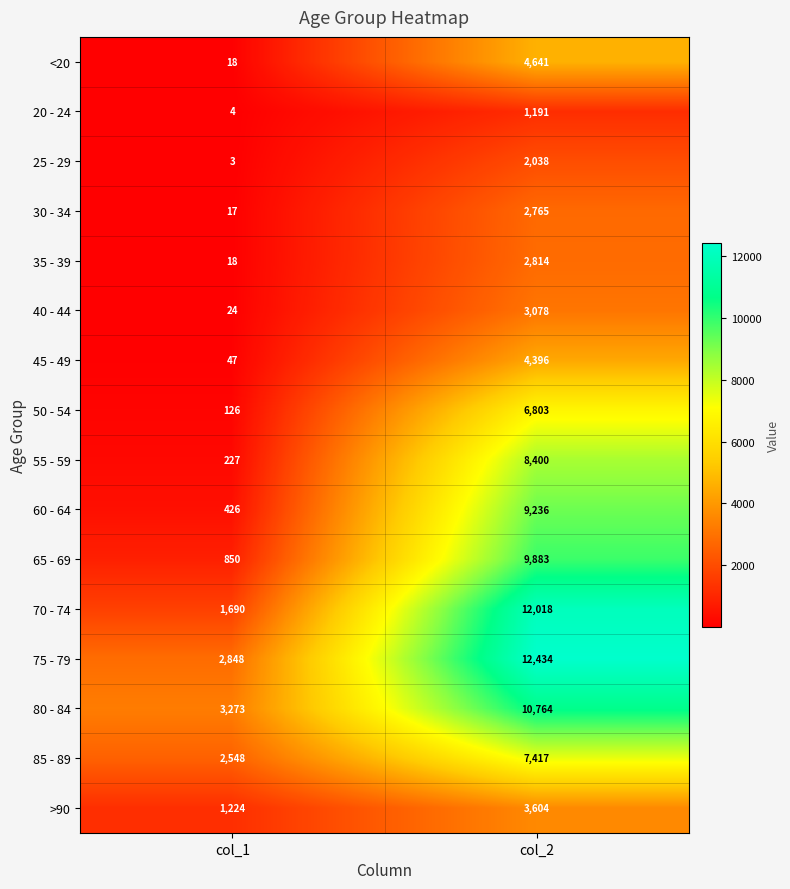

What is the total value across all series at col_1?

13343